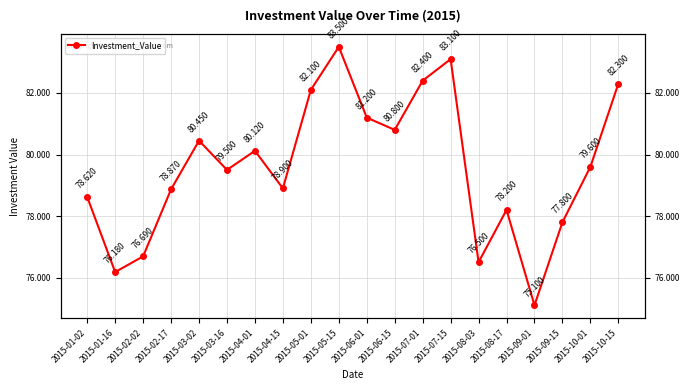

Rank the categories by value from highest to lowest.

2015-05-15, 2015-07-15, 2015-07-01, 2015-10-15, 2015-05-01, 2015-06-01, 2015-06-15, 2015-03-02, 2015-04-01, 2015-10-01, 2015-03-16, 2015-04-15, 2015-02-17, 2015-01-02, 2015-08-17, 2015-09-15, 2015-02-02, 2015-08-03, 2015-01-16, 2015-09-01